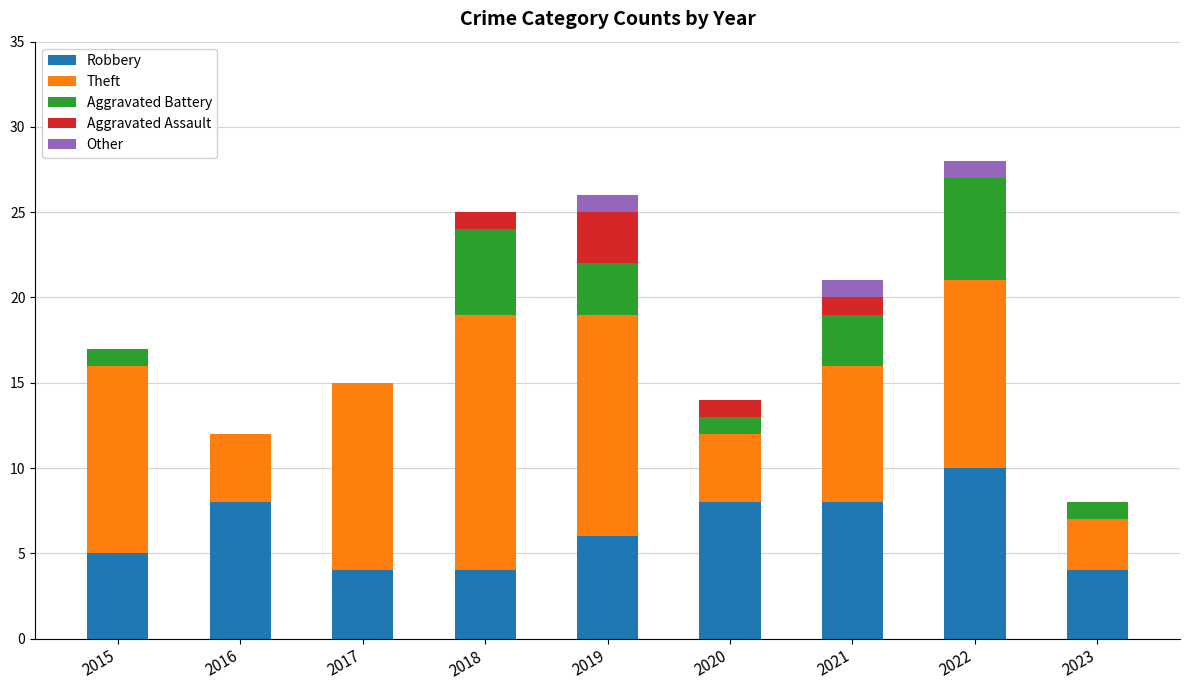

The Robbery series shows 12 at 2020. True or false?

False